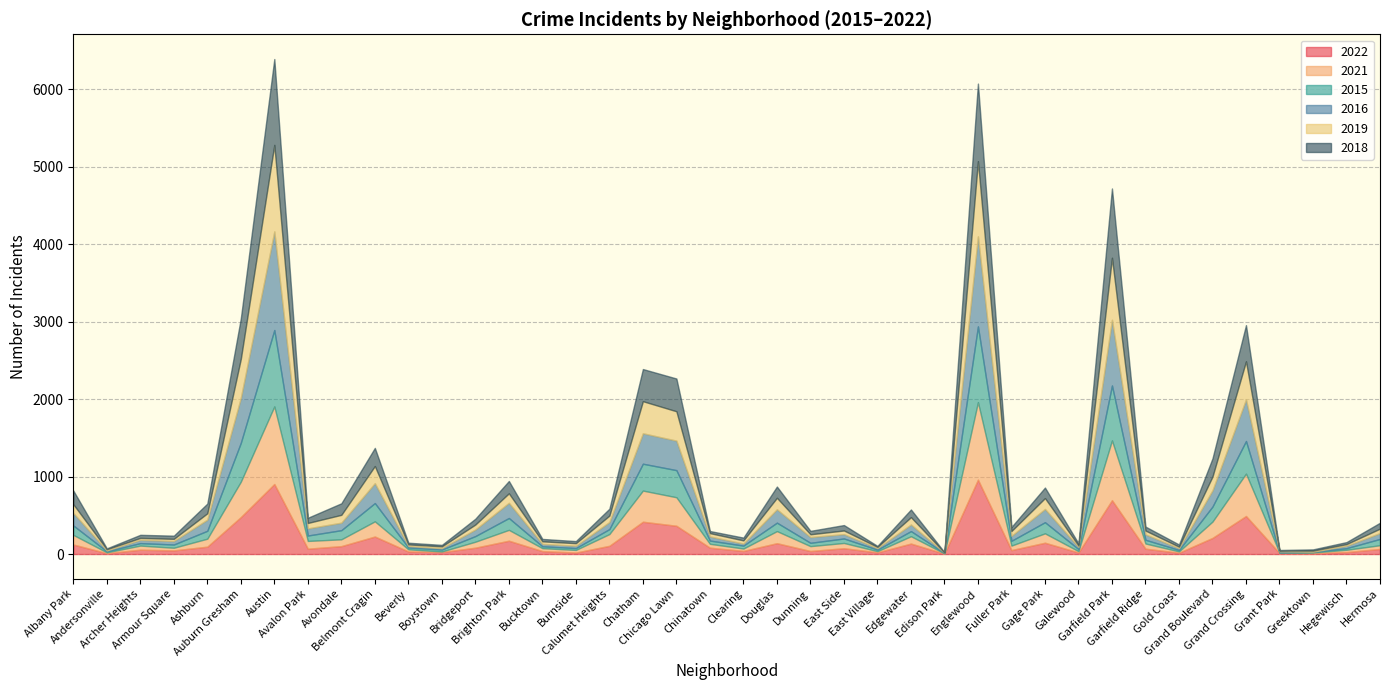

Between Avondale and Gage Park, which series saw the biggest shift?

2016